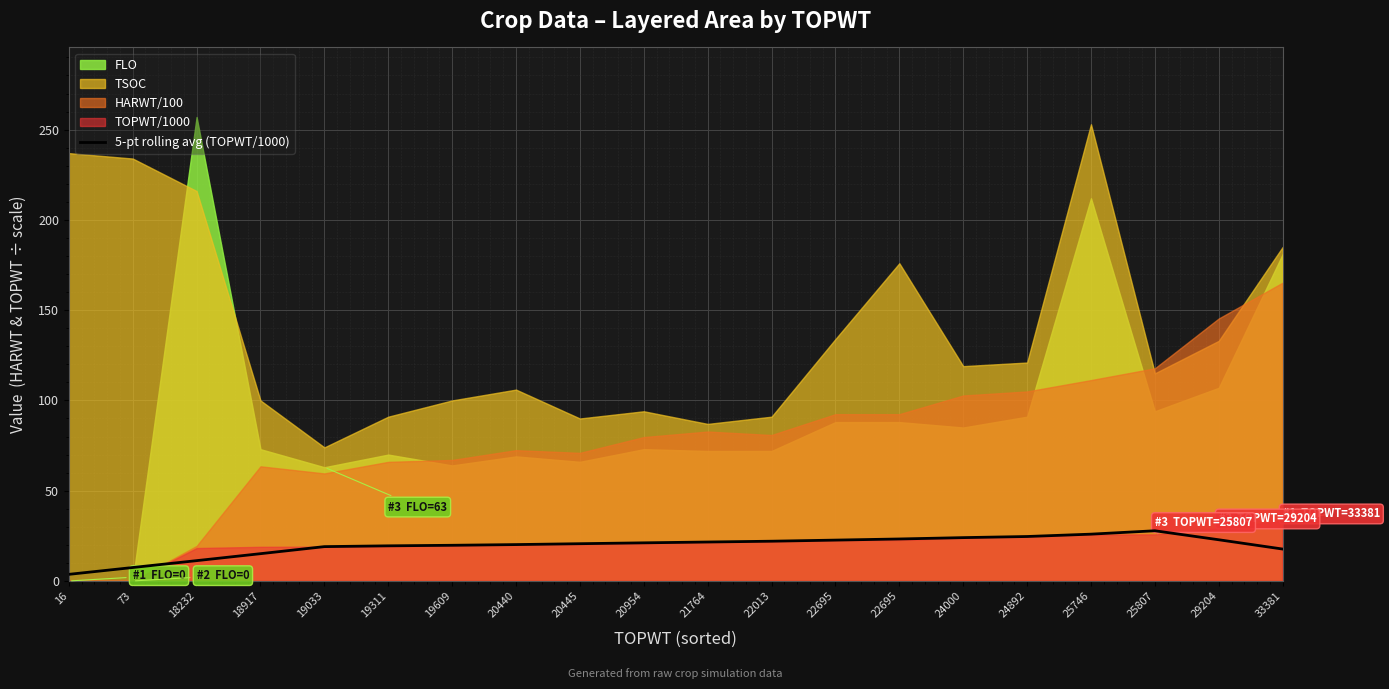

How many interior local peaks (higher than both neighbors) does the data have?

1